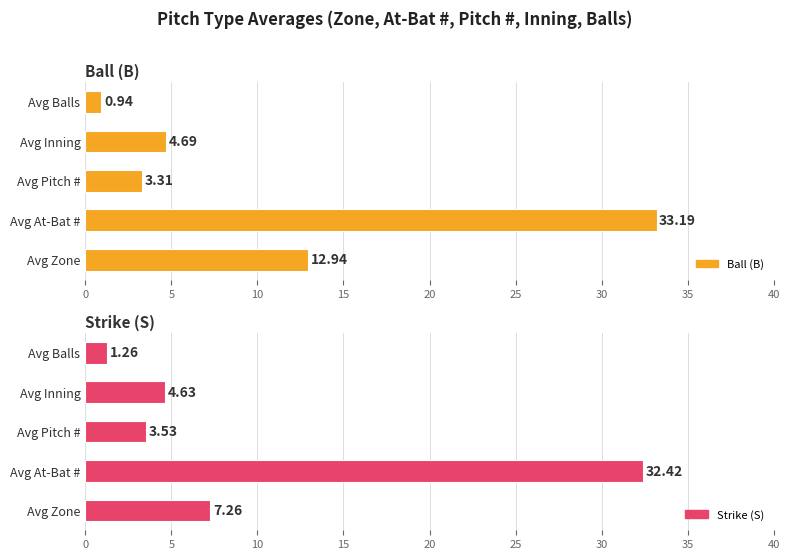

How many bars are there in each group?

2